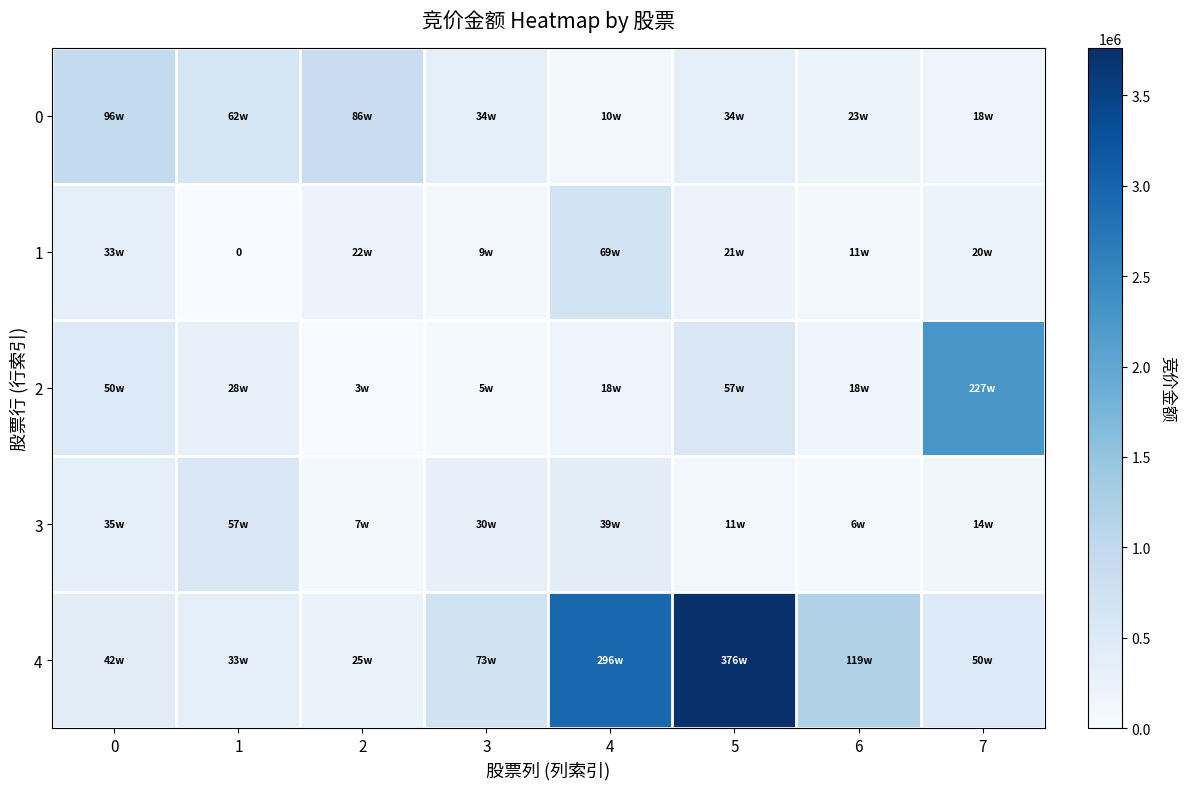

Which series has the largest range (max minus min)?

4